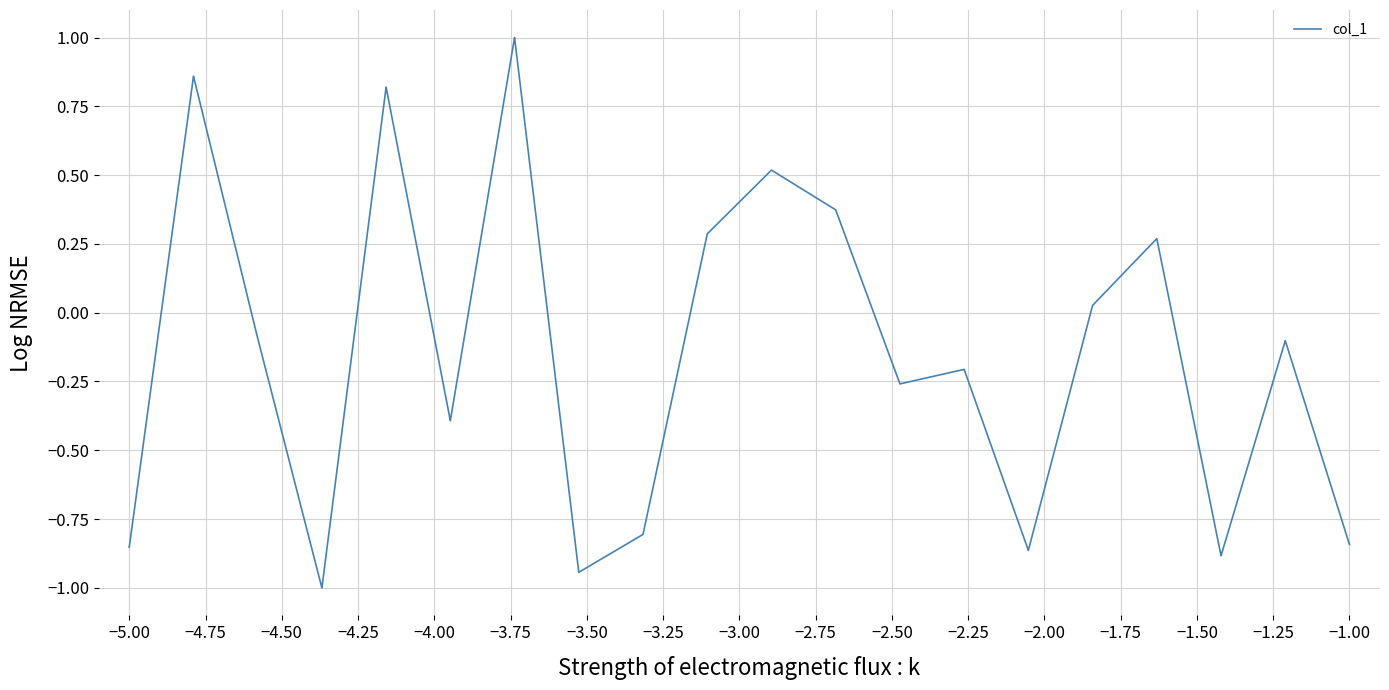

What is the minimum value shown in the chart?

-1.0